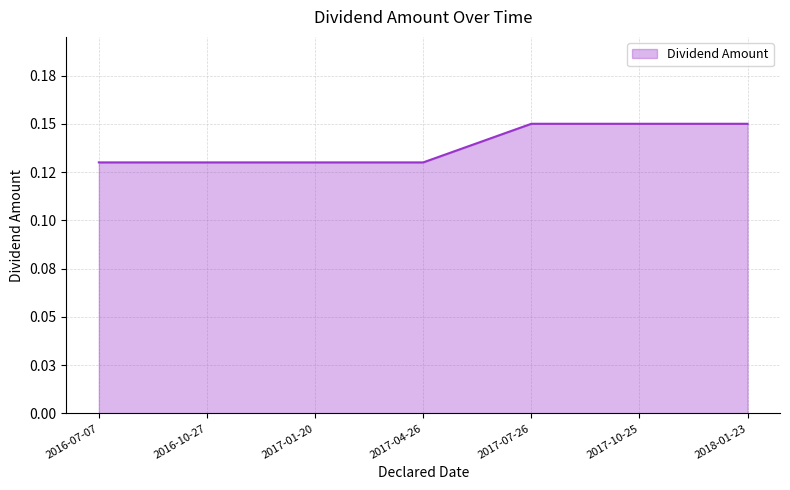

What is the label of the 7th point from the right?

2016-07-07